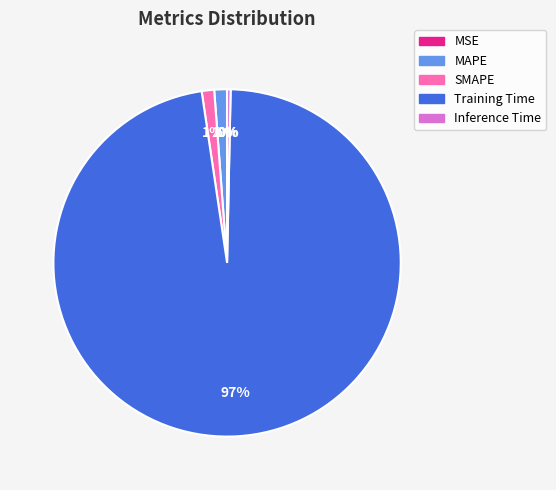

To the nearest percent, what is the average slice percentage?

20%